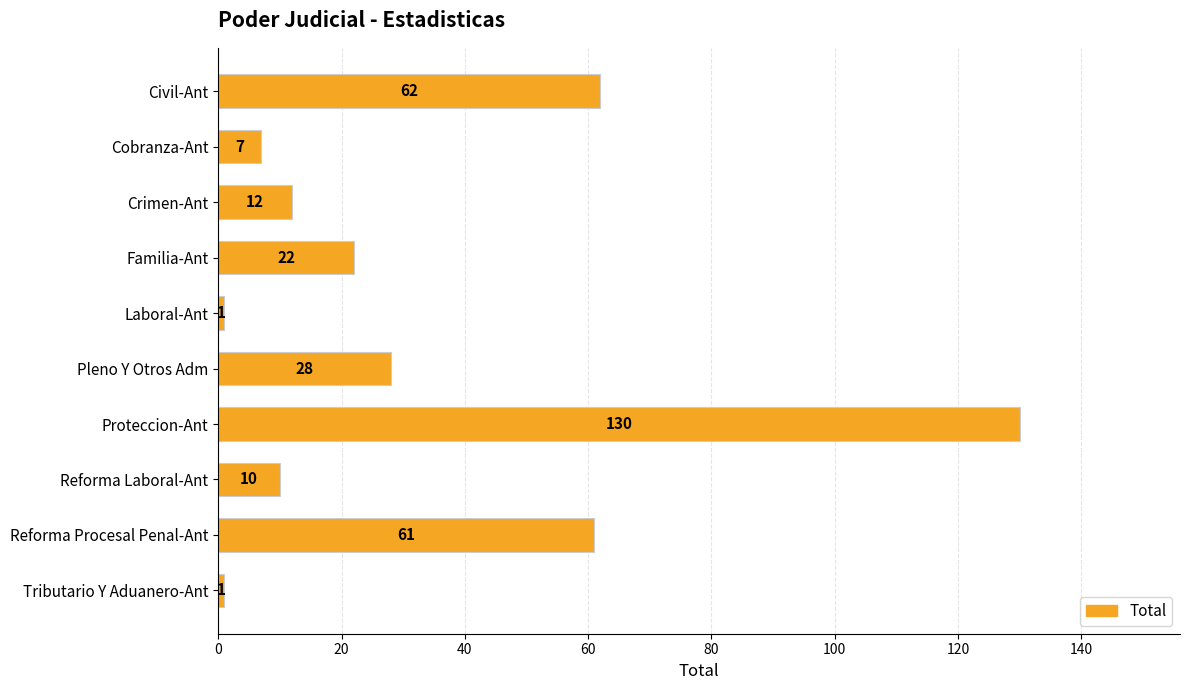

Does the chart contain any negative values?

No